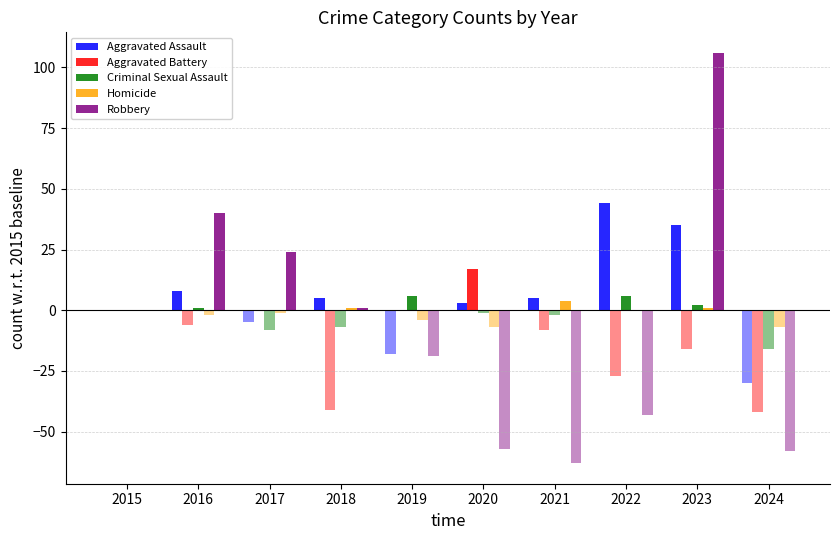

How many series are shown in this chart?

10